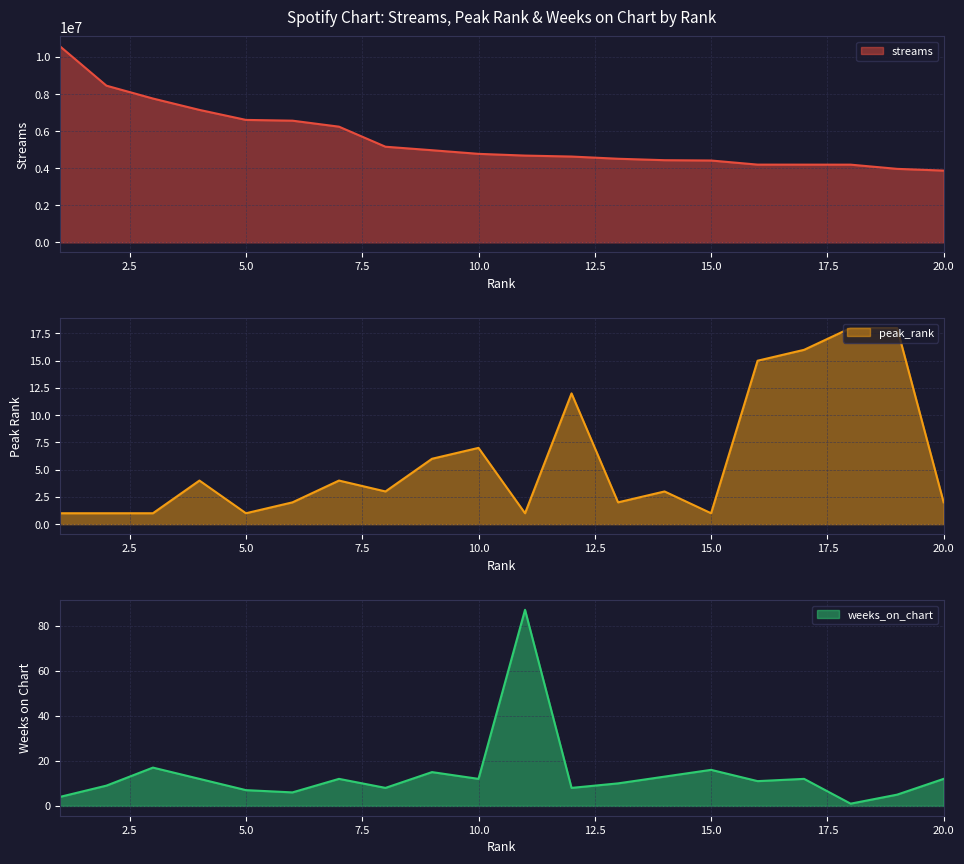

Reading left to right, what are all the values shown in this chart?

streams: 10581981	8455148	7761402	7147362	6607509	6566402	6242598	5160365	4971806	4776092	4682682	4630623	4511606	4433911	4416939	4194969	4194106	4193322	3966358	3872626
peak_rank: 1	1	1	4	1	2	4	3	6	7	1	12	2	3	1	15	16	18	18	2
weeks_on_chart: 4	9	17	12	7	6	12	8	15	12	87	8	10	13	16	11	12	1	5	12